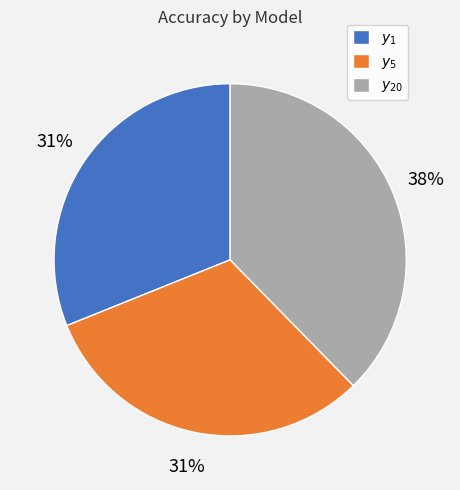

To the nearest percent, what is the average slice percentage?

33%